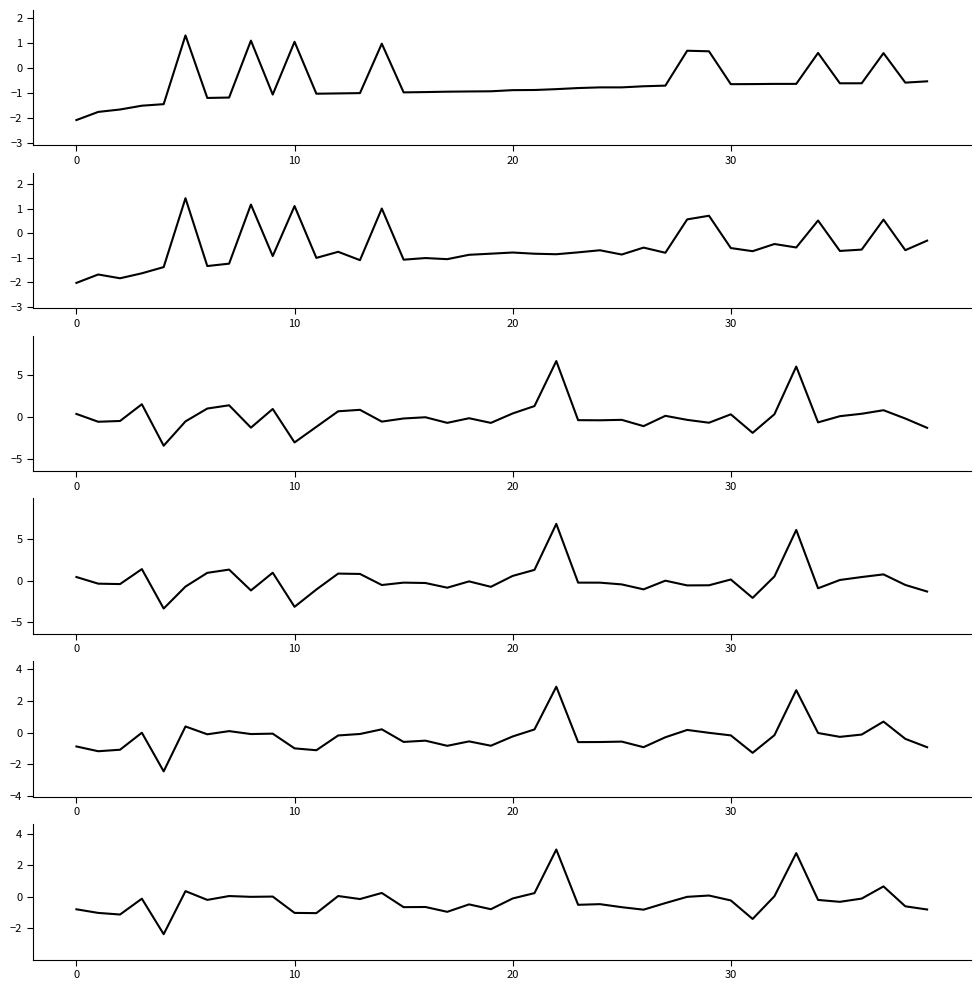

True or false: average_female and entergy_female cross at least once.

True